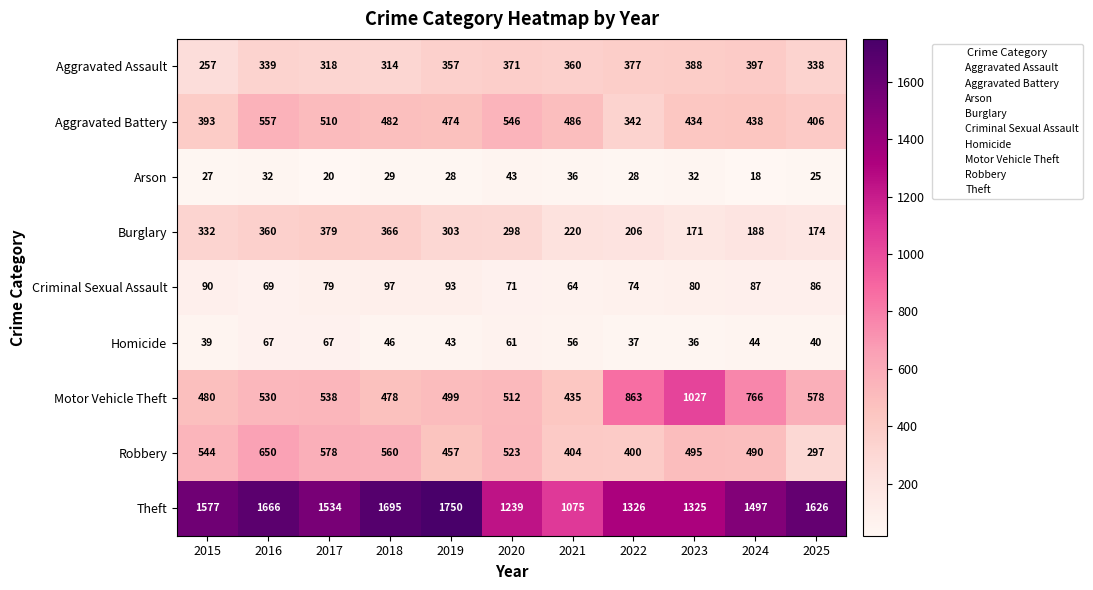

Which category has the highest value across all series?

2019